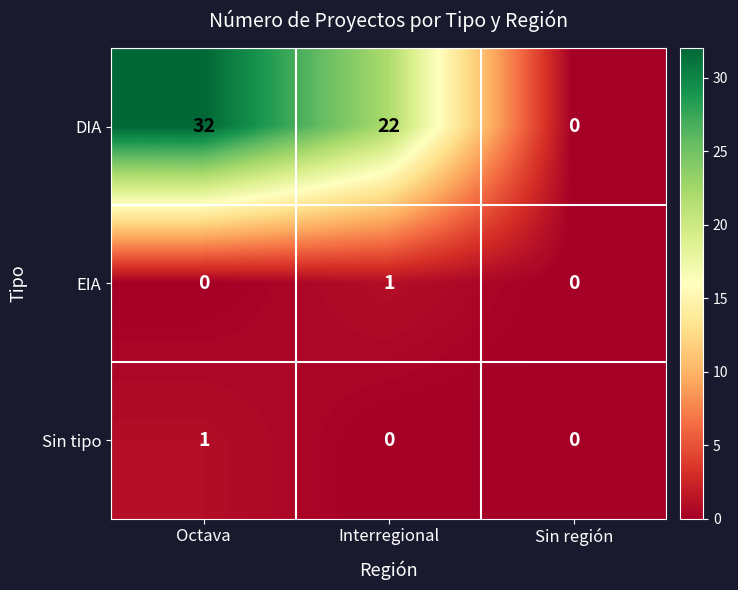

Count the EIA values in the range 0 to 1.

3